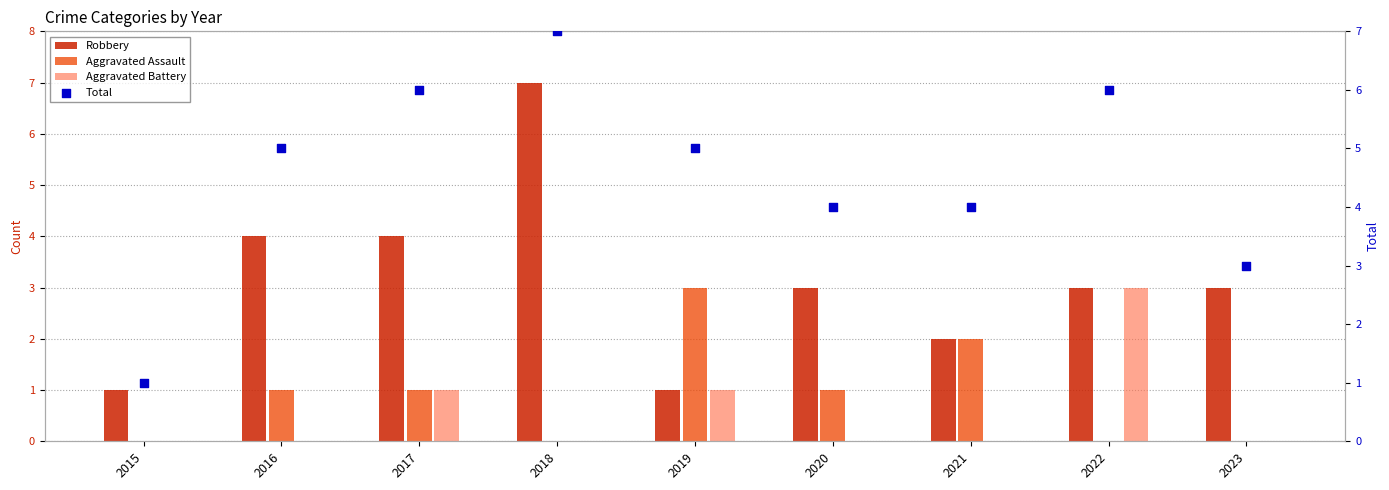

What is the total value across all series at 2021?

8